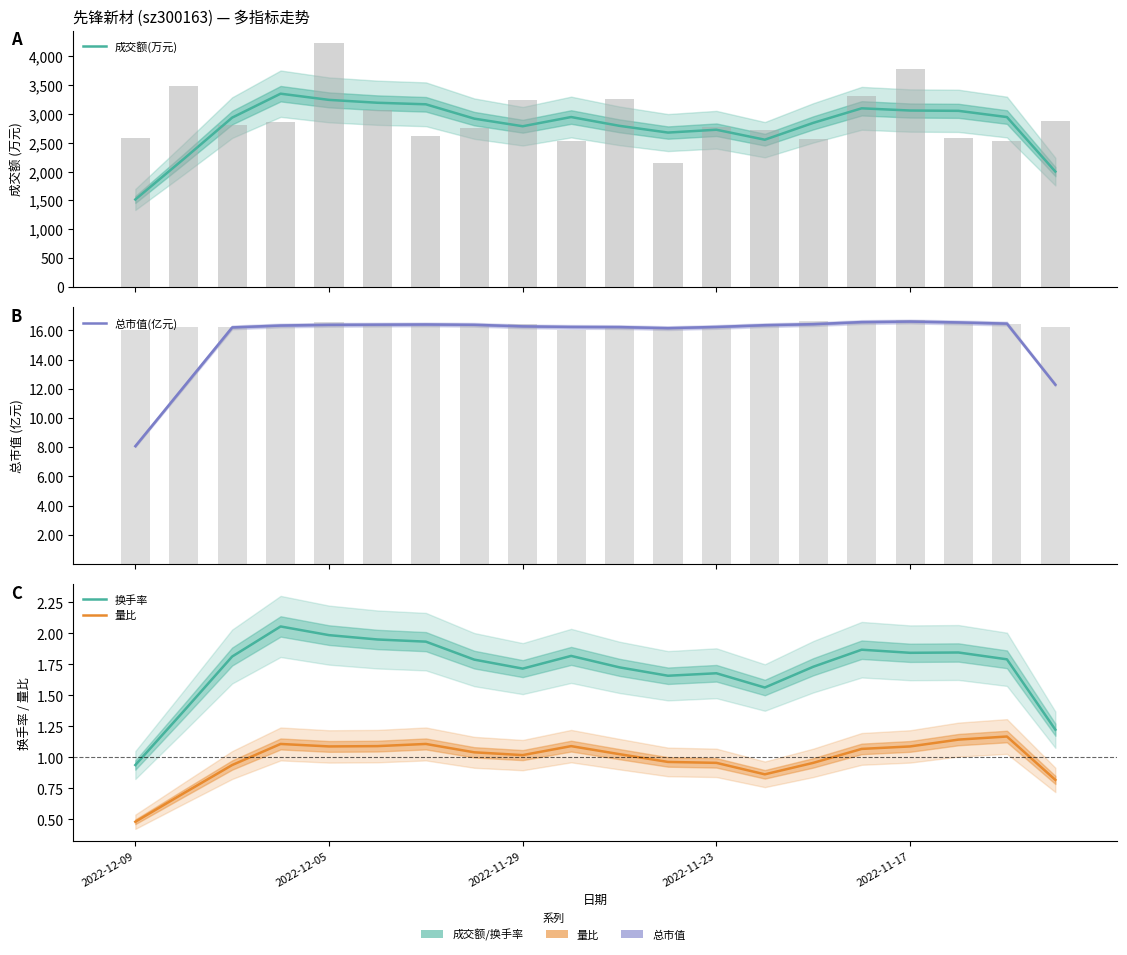

Reading left to right, what are all the values shown in this chart?

成交额(万元): 1516.2	2219.2	2936.5	3351.5	3244.0	3194.2	3167.5	2918.8	2786.8	2946.5	2793.5	2677.0	2726.2	2553.2	2845.2	3097.8	3059.5	3054.0	2946.0	2000.0
总市值(亿元): 8.1	12.1	16.2	16.3	16.4	16.4	16.4	16.4	16.3	16.2	16.2	16.1	16.2	16.4	16.4	16.6	16.6	16.5	16.5	12.3
换手率: 0.9	1.4	1.8	2.1	2.0	2.0	1.9	1.8	1.7	1.8	1.7	1.7	1.7	1.6	1.7	1.9	1.8	1.8	1.8	1.2
量比: 0.5	0.7	0.9	1.1	1.1	1.1	1.1	1.0	1.0	1.1	1.0	1.0	1.0	0.9	1.0	1.1	1.1	1.1	1.2	0.8